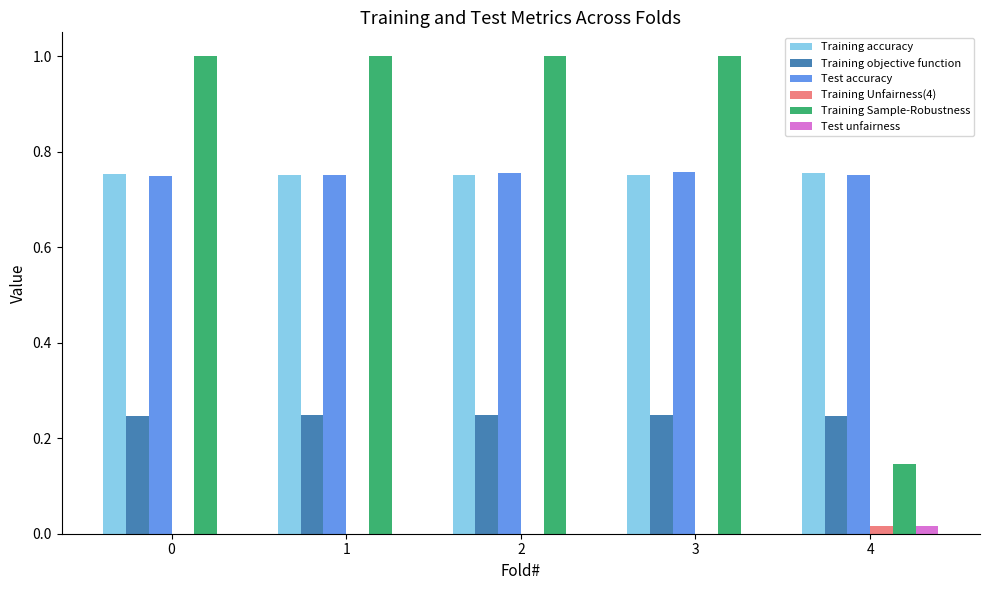

The Training Sample-Robustness series shows 1.6 at 1. True or false?

False